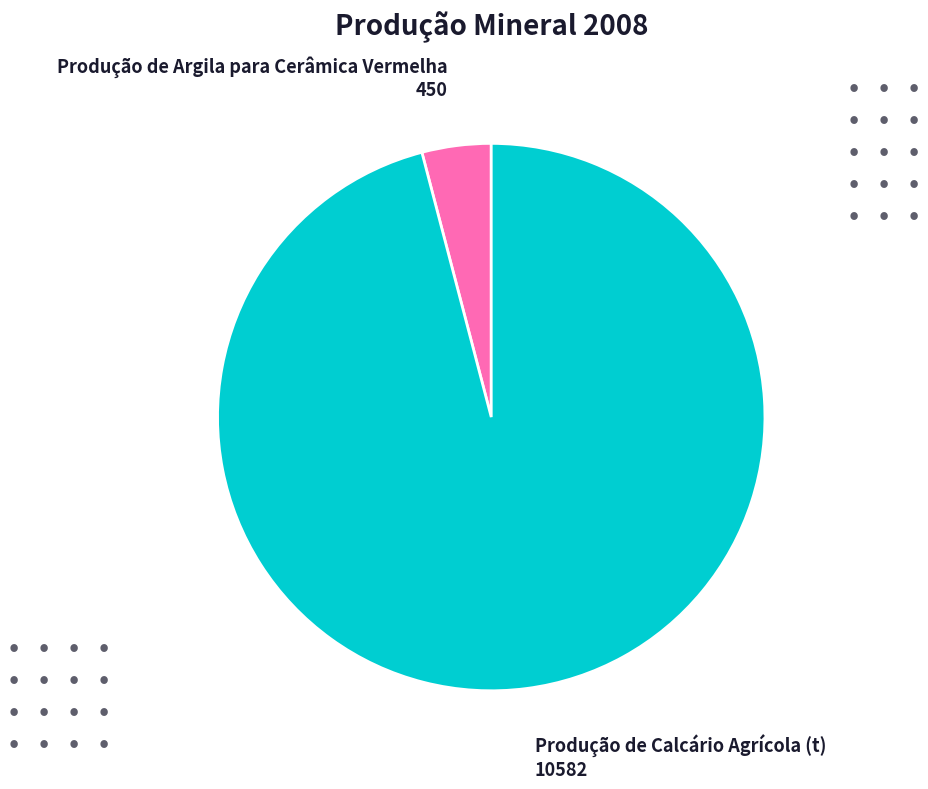

Is there a majority slice in this chart?

Yes